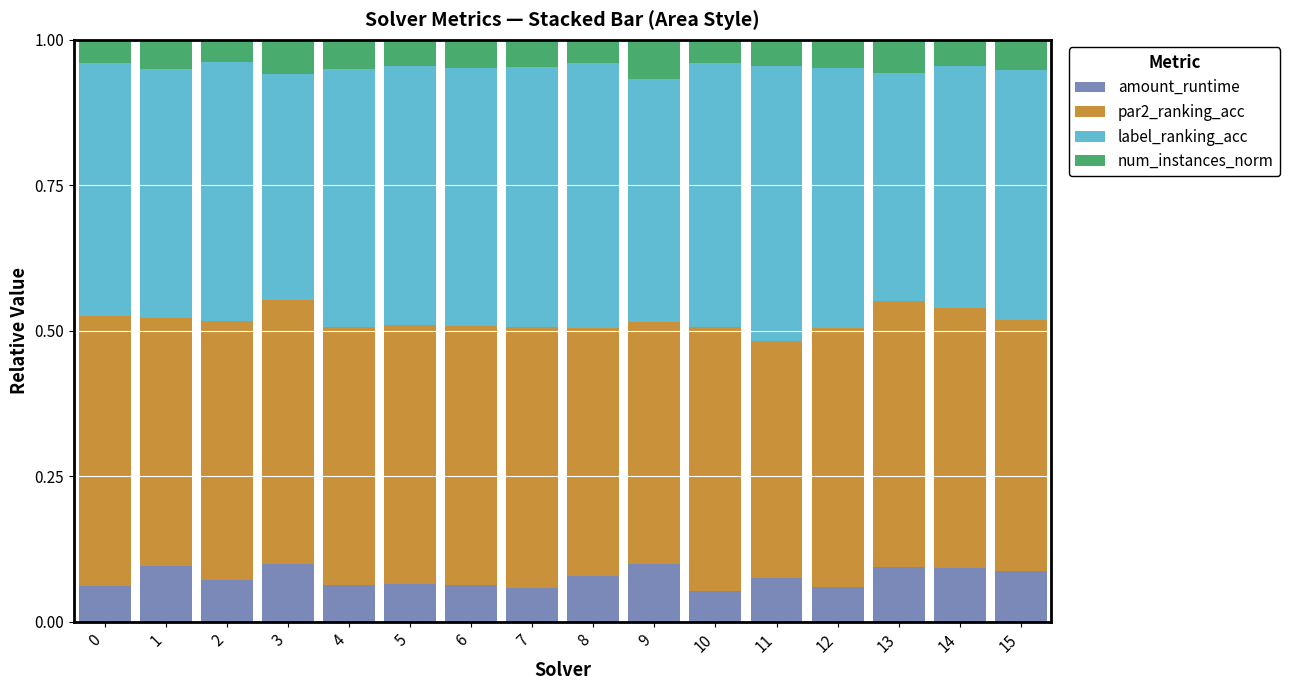

What are all the series names shown in the legend?

amount_runtime, par2_ranking_acc, label_ranking_acc, num_instances_norm